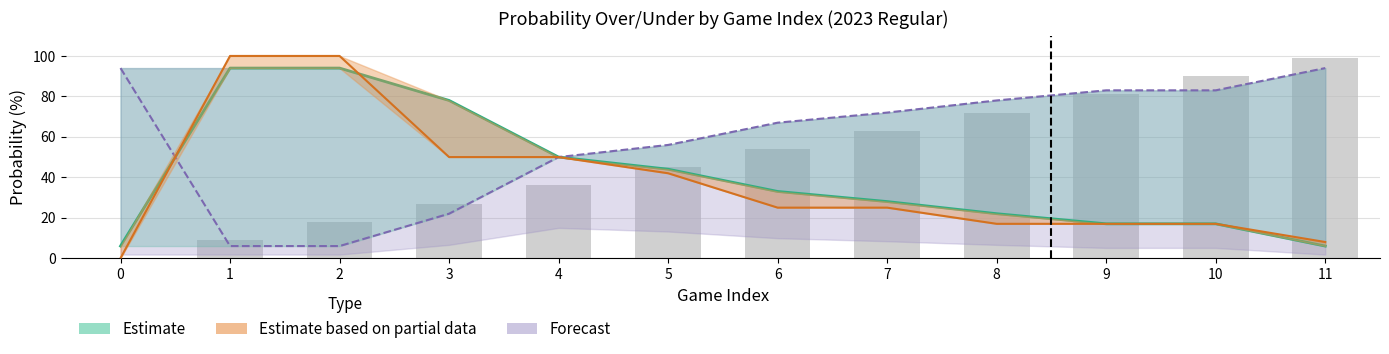

How many bars are there in total?

12